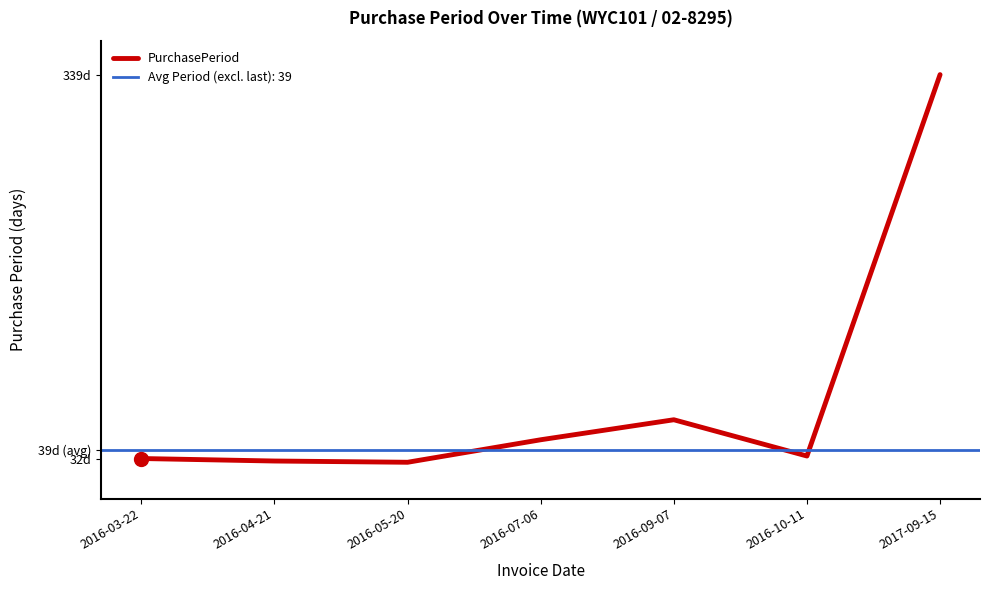

True or false: the data shows 47 at 2016-10-11.

False